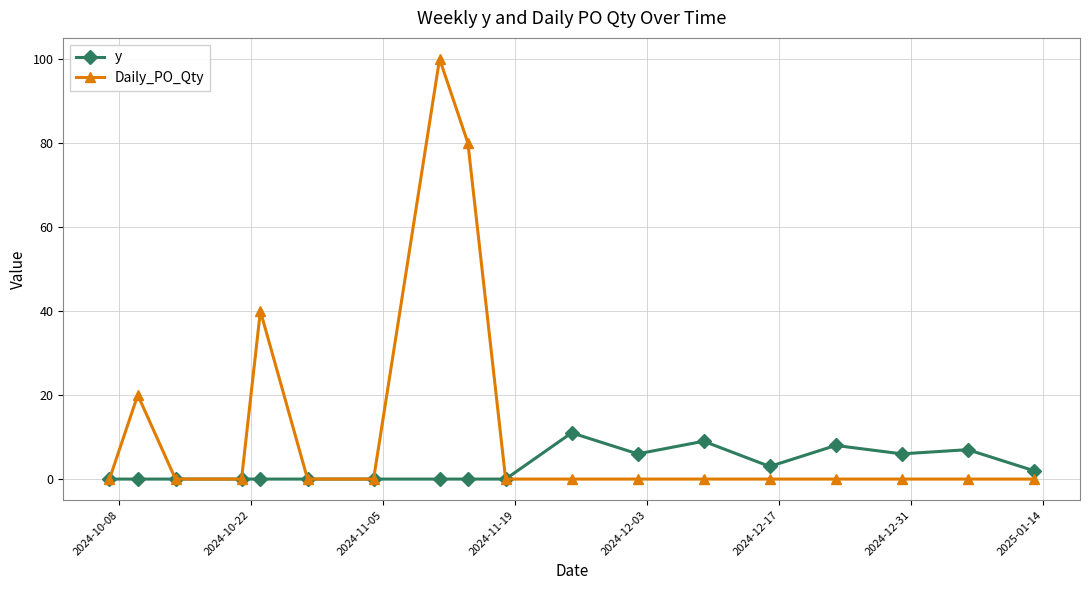

What is the maximum value shown in the chart?

100